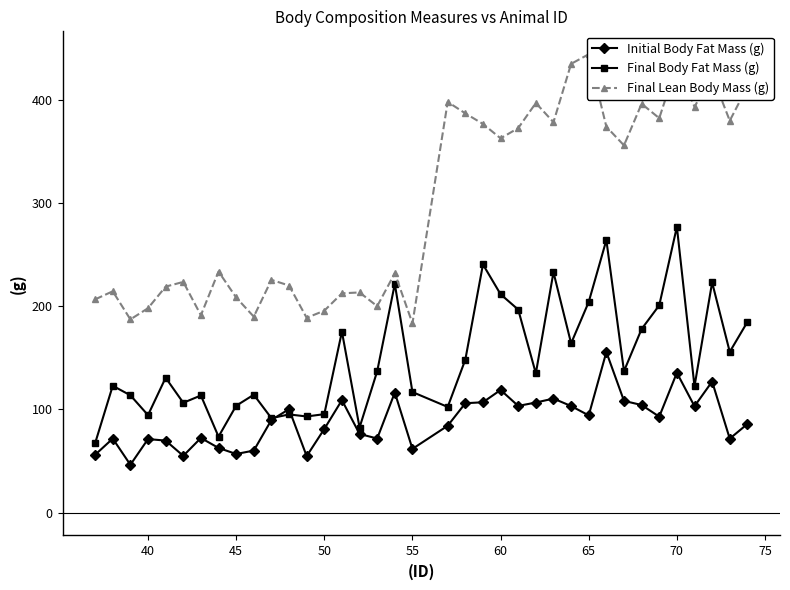

Where is the first local minimum for Final Body Fat Mass (g)?

40